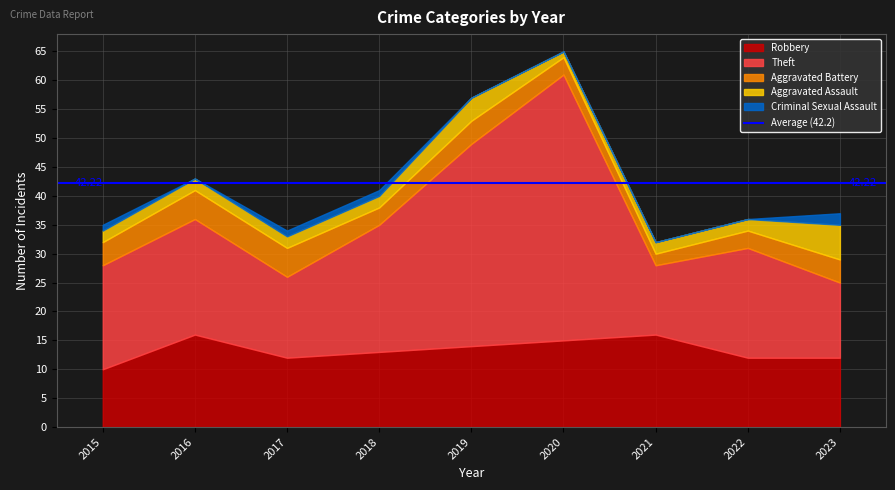

What is the total value across all series at 2023?

37